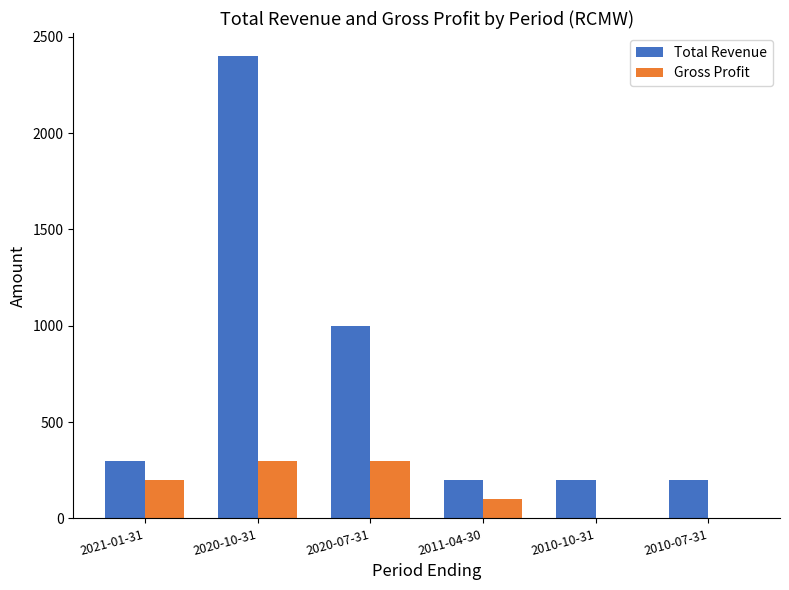

Is it true that Gross Profit equals 200 at 2021-01-31?

True